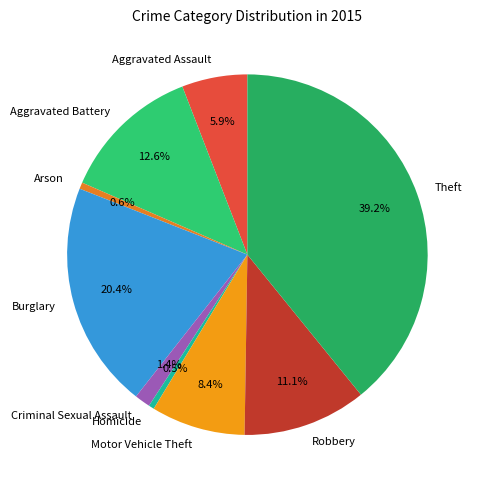

To the nearest percent, what is the combined percentage of Aggravated Battery and Criminal Sexual Assault?

14%